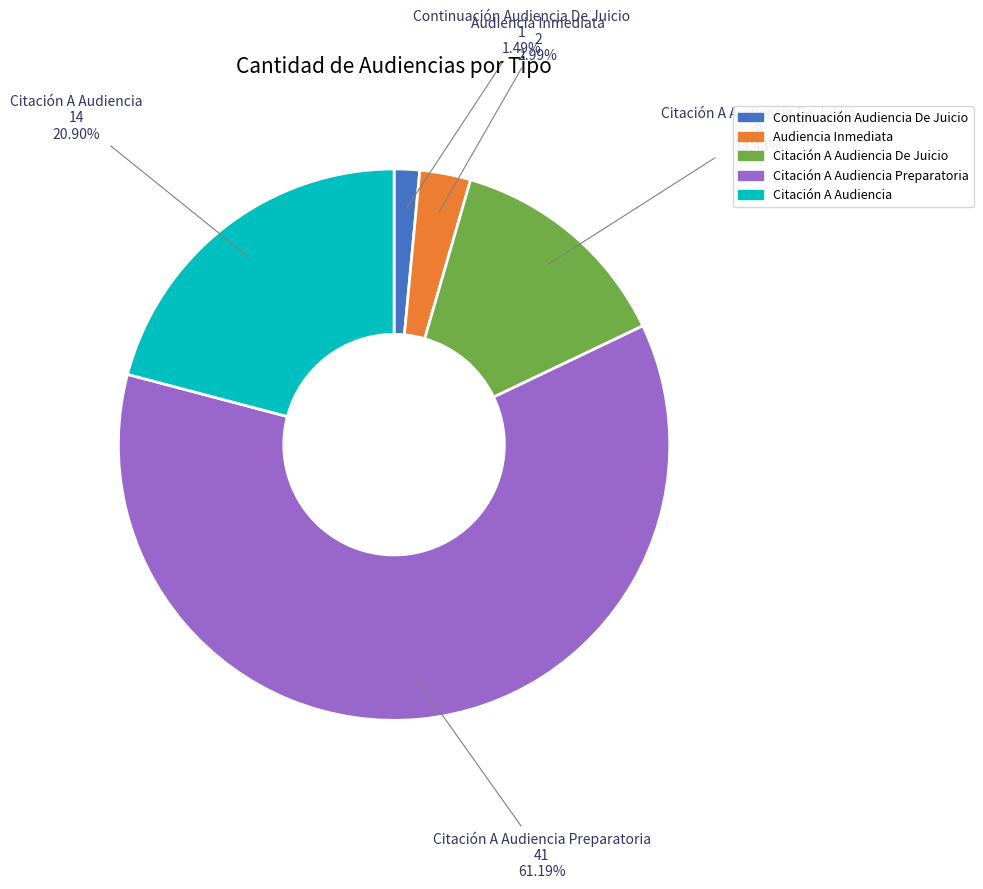

Does any single category account for the majority?

Yes